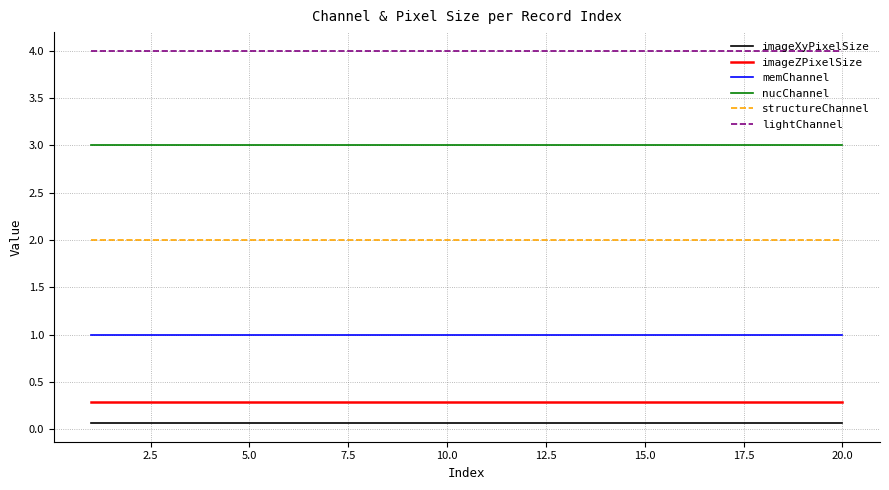

Which series has the largest total across all categories?

lightChannel